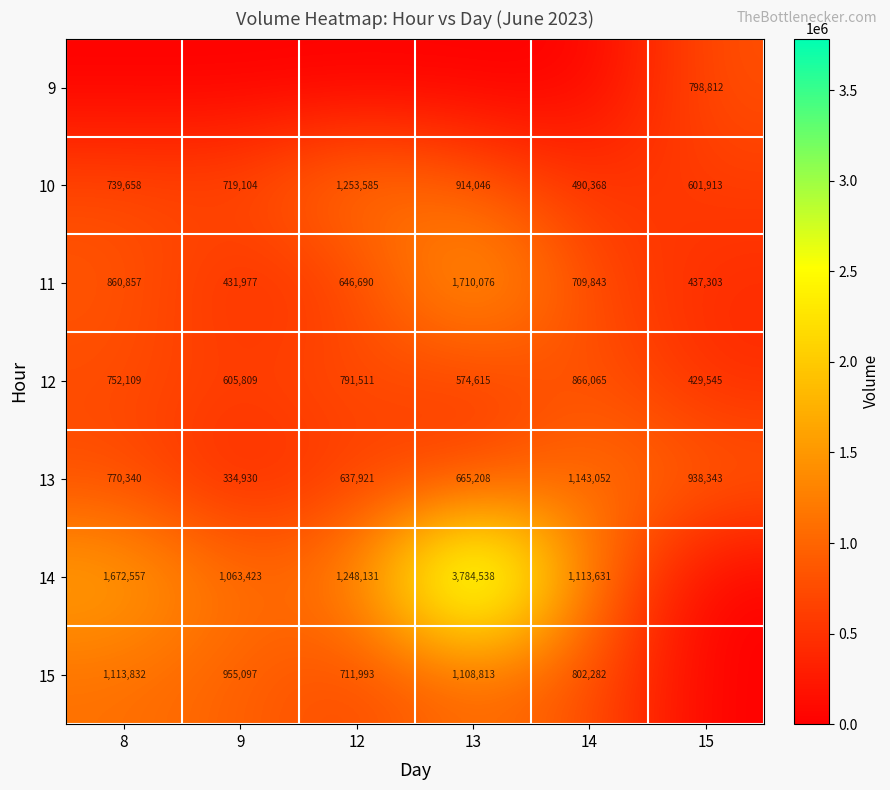

Is it true that 13 equals 665208 at 13?

True